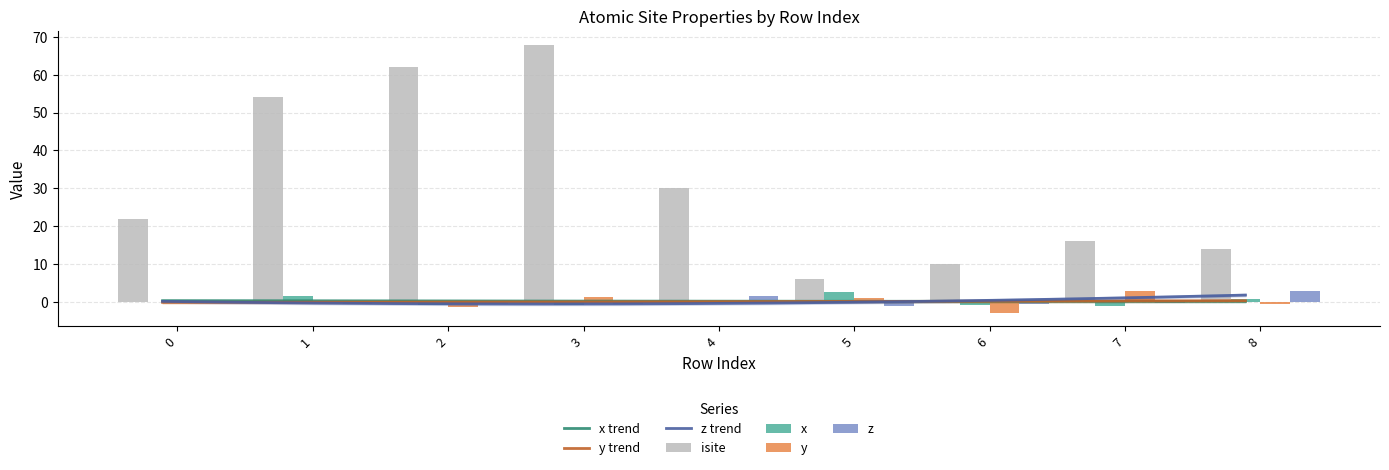

Reading left to right, what are all the values shown in this chart?

isite: 22.0	54.0	62.0	68.0	30.0	6.0	10.0	16.0	14.0
x: 0.0	1.5	-0.8	-0.8	0.0	2.7	-0.8	-1.1	0.7
y: 0.0	-0.0	-1.3	1.3	0.0	0.9	-2.9	2.9	-0.5
z: 0.0	-0.5	-0.5	-0.5	1.6	-1.1	-0.5	-0.2	3.0